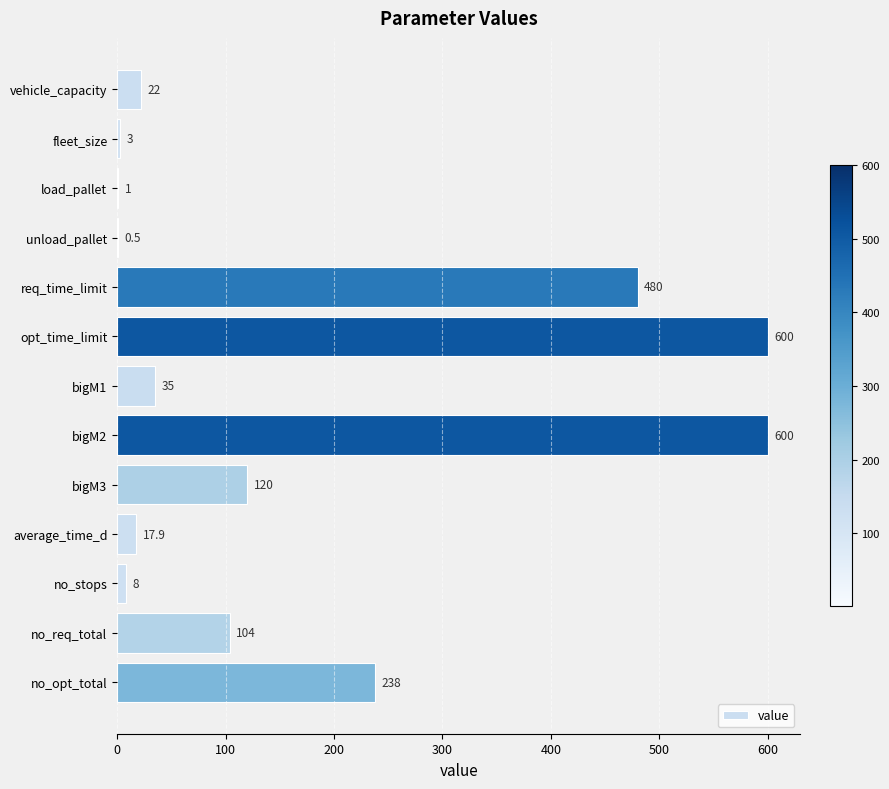

Where is the data nearest to the value 300?

no_opt_total